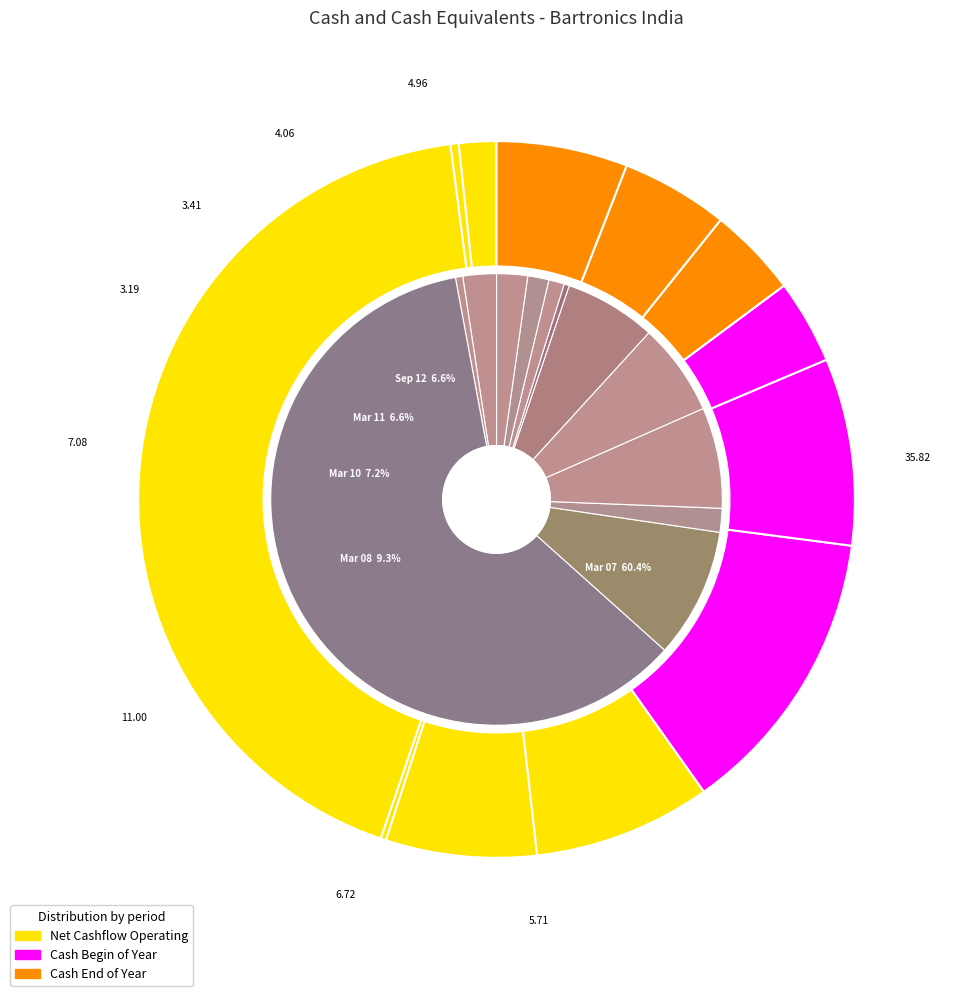

To the nearest percent, what portion does Mar 15 represent?

4%